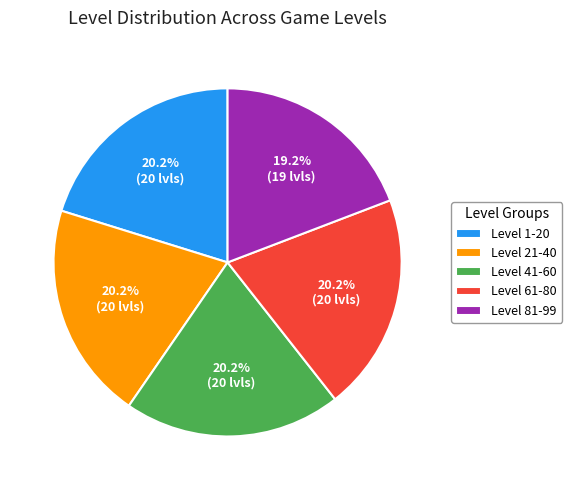

What percentage is NOT represented by Level 41-60?

79.8%